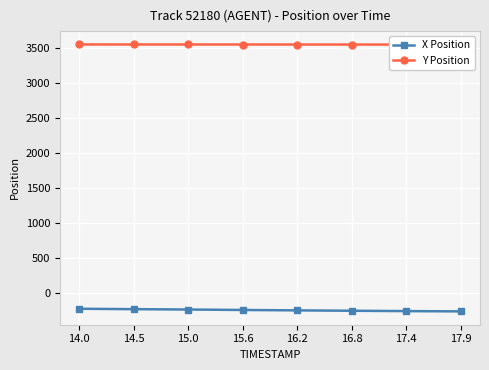

The value of X Position at 15.0 is -236.7. True or false?

True